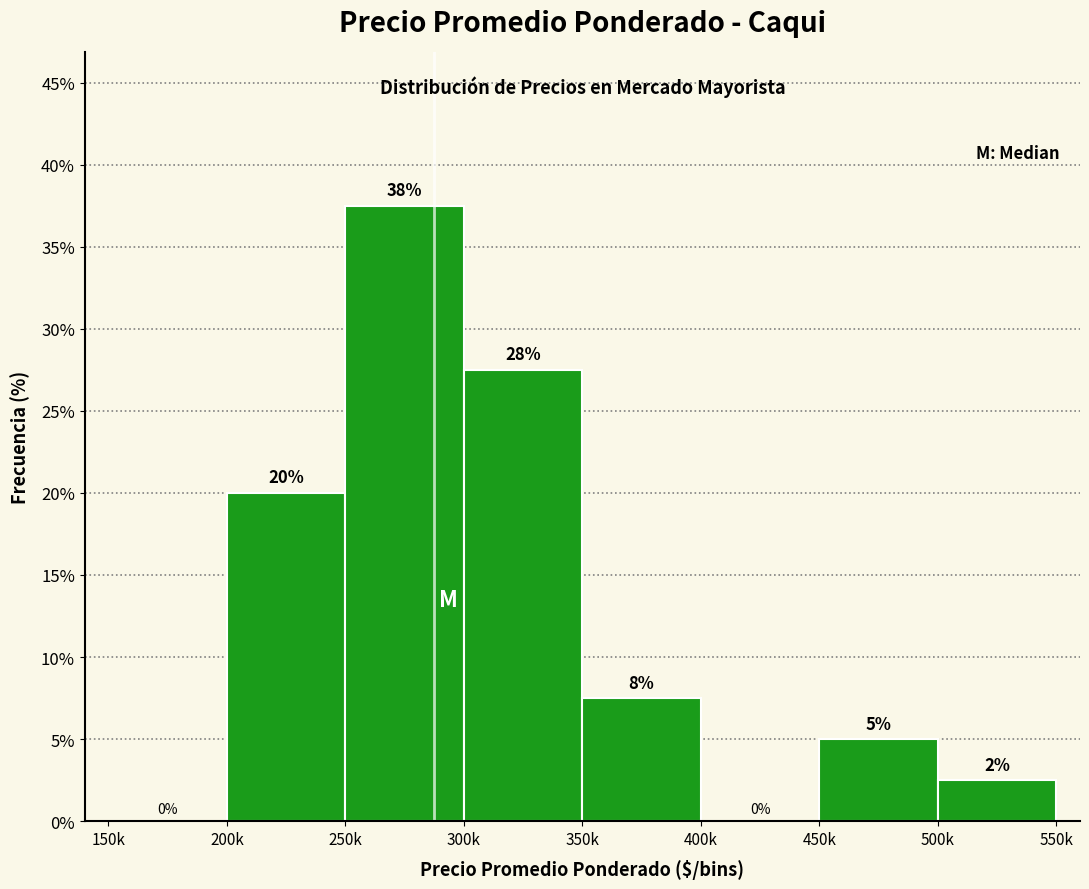

Which label corresponds to the largest value in the chart?

250k